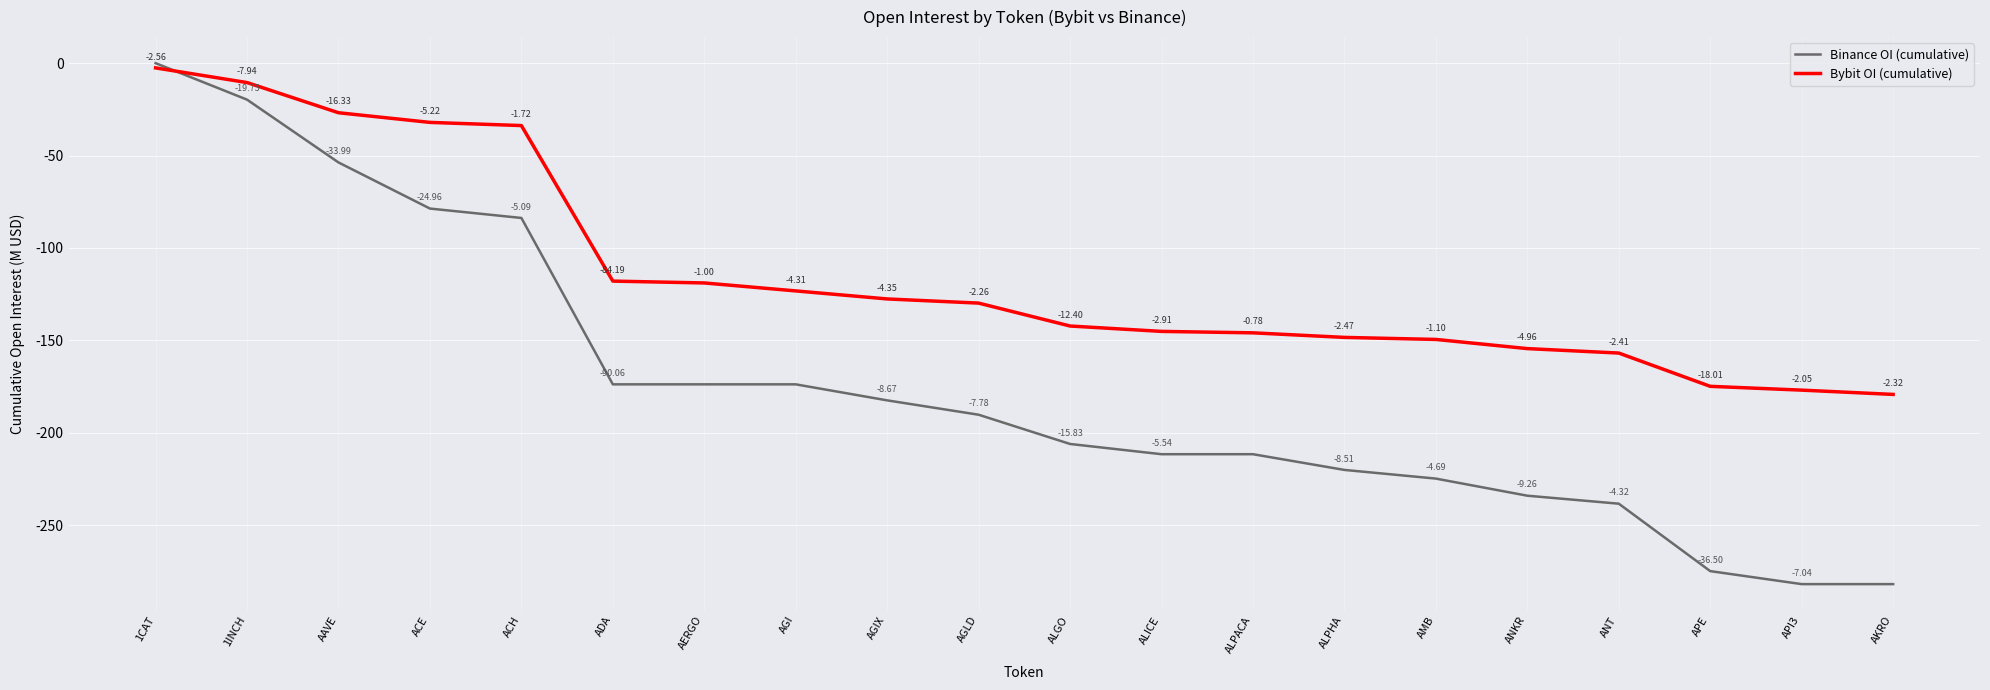

What are all the series names shown in the legend?

Binance OI (cumulative), Bybit OI (cumulative)